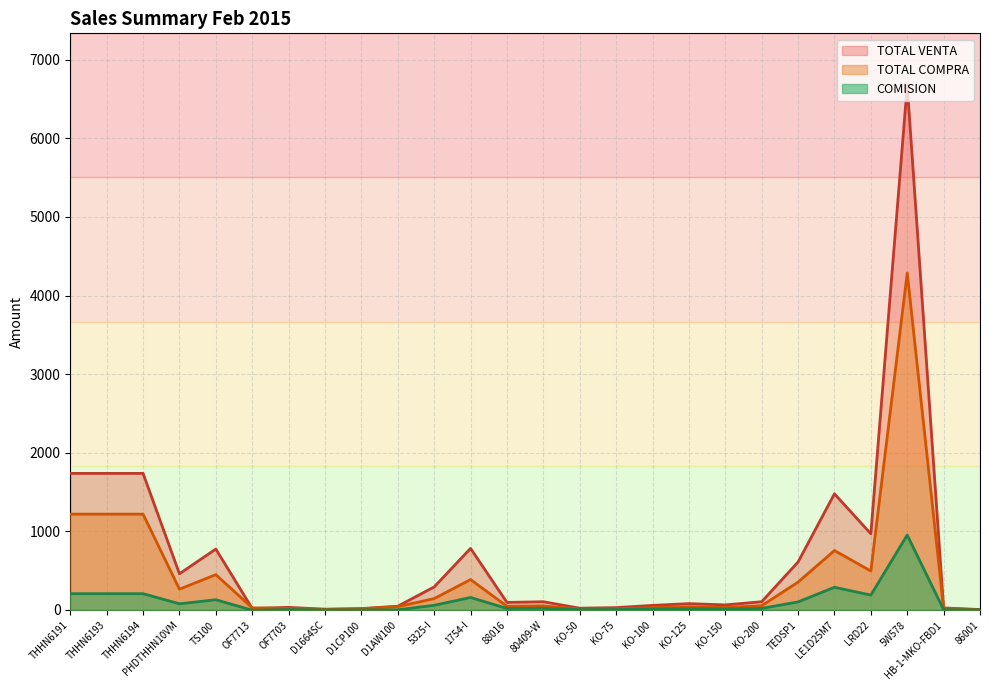

What is the difference between the highest and lowest values at LRD22?

779.9